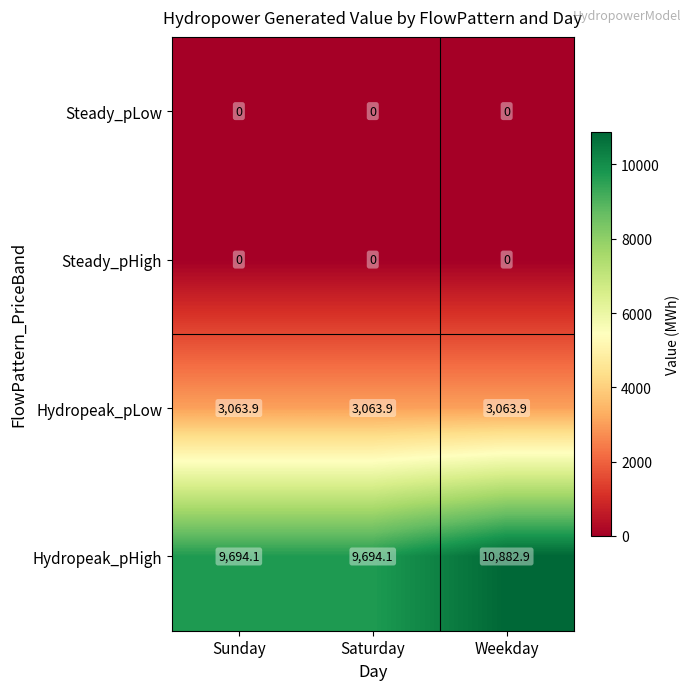

Which series has the largest range (max minus min)?

Hydropeak_pHigh